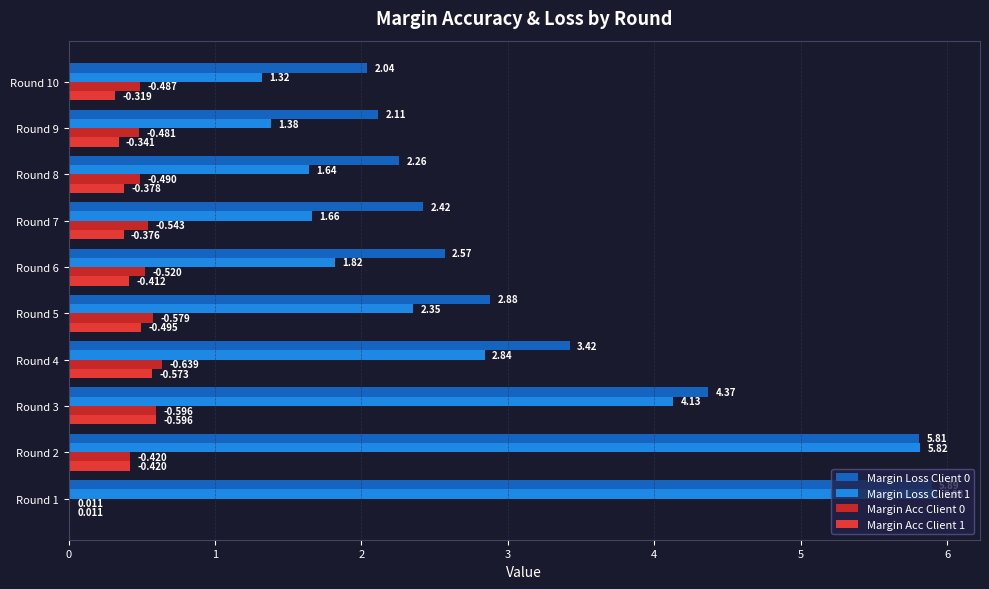

At how many categories does at least one series exceed 0?

10